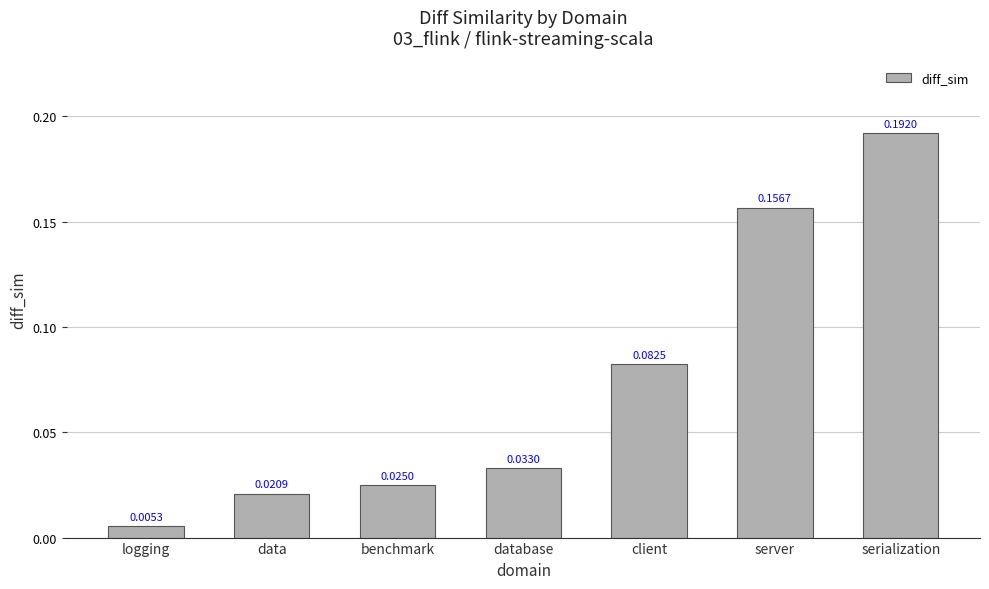

List the labels in order of value, smallest first.

logging, data, benchmark, database, client, server, serialization